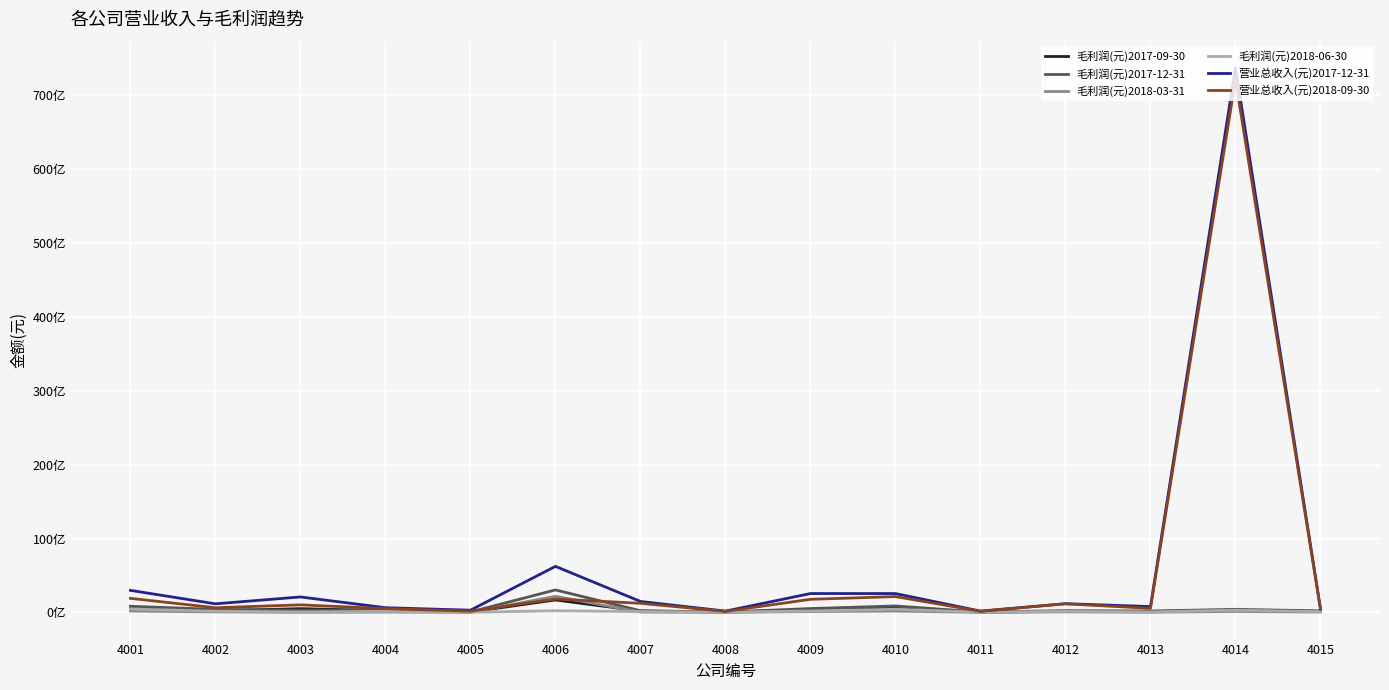

Which category has the lowest value in the 毛利润(元)2017-12-31 series?

4008